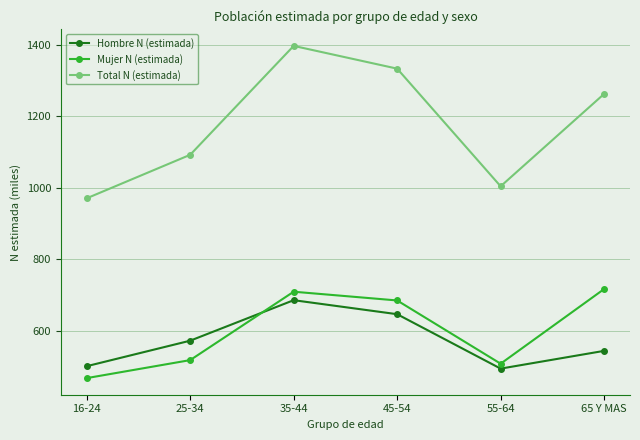

Rank the series at 35-44 from highest to lowest value.

Total N (estimada), Mujer N (estimada), Hombre N (estimada)